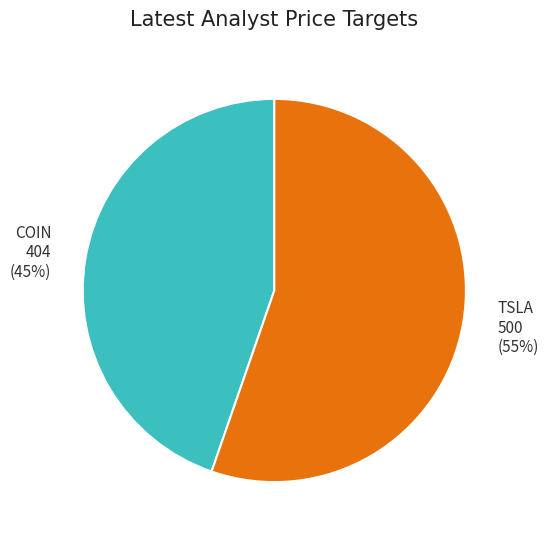

The TSLA slice represents 55% of the pie. True or false?

True